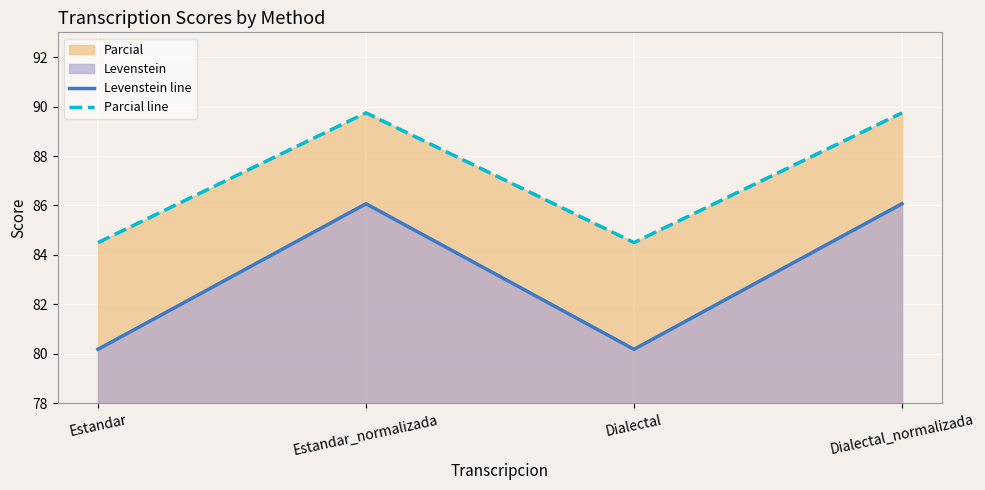

What is the label of the 3rd point from the right?

Estandar_normalizada